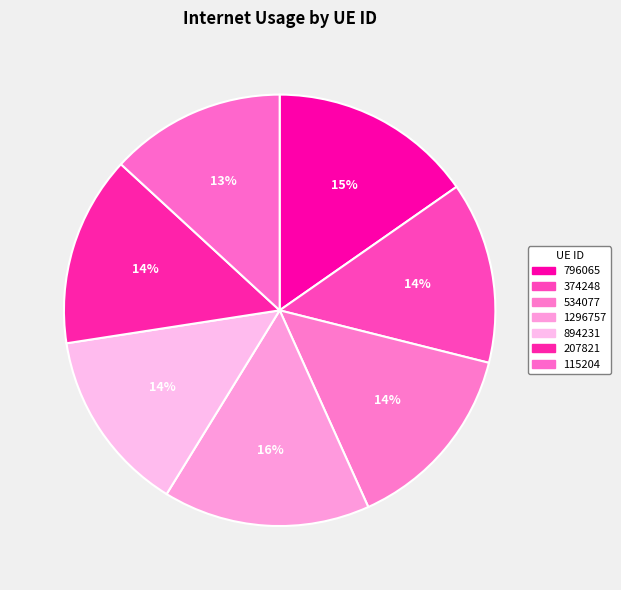

To the nearest percent, what percentage of the pie is 115204?

13%